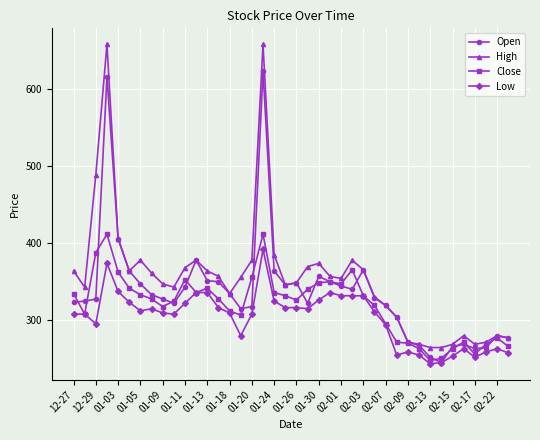

What is the maximum value shown in the chart?

658.0